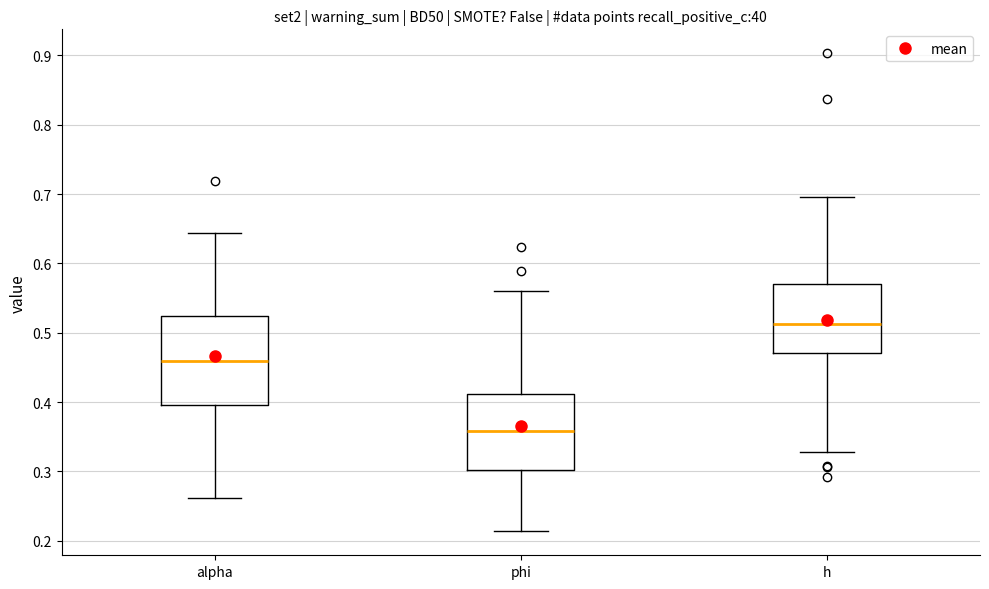

Which box has the highest median line?

h